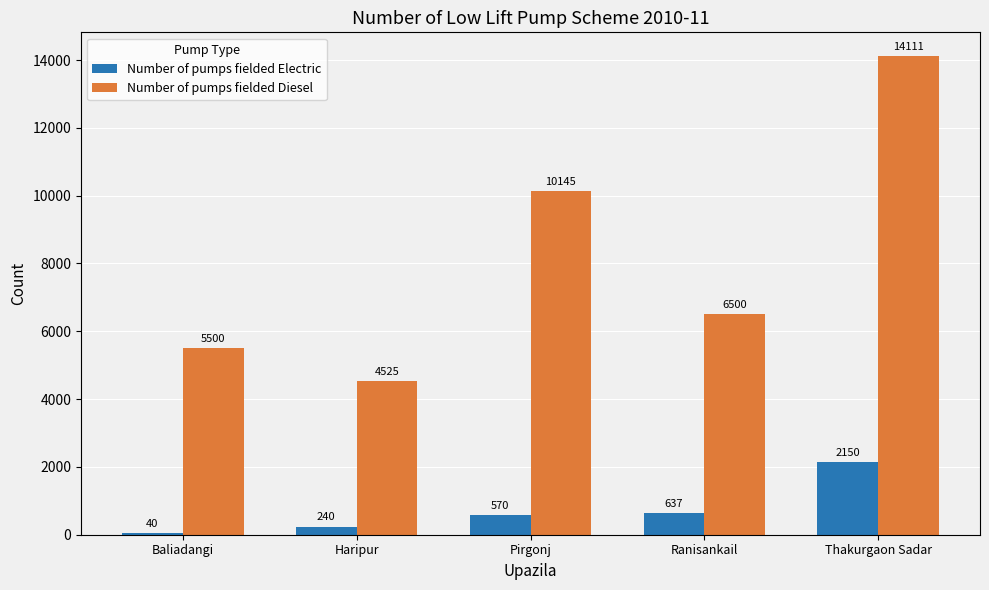

What value does the Number of pumps fielded Diesel series have at Baliadangi, to the nearest 10?

5500